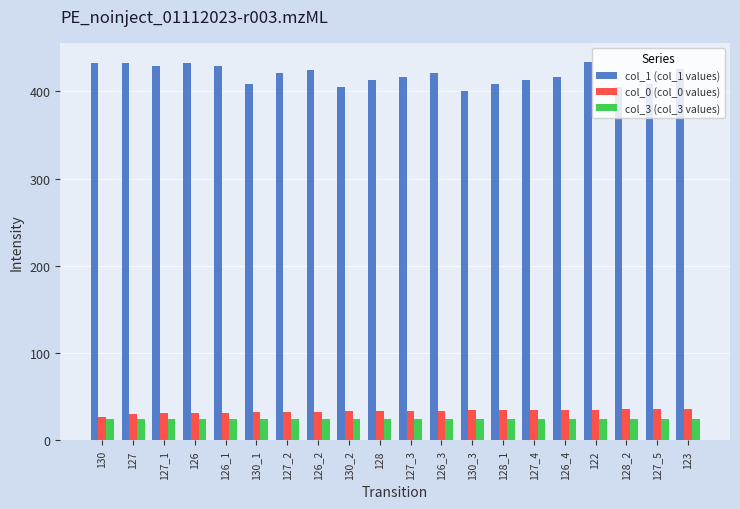

What are all the series names shown in the legend?

col_1 (col_1 values), col_0 (col_0 values), col_3 (col_3 values)